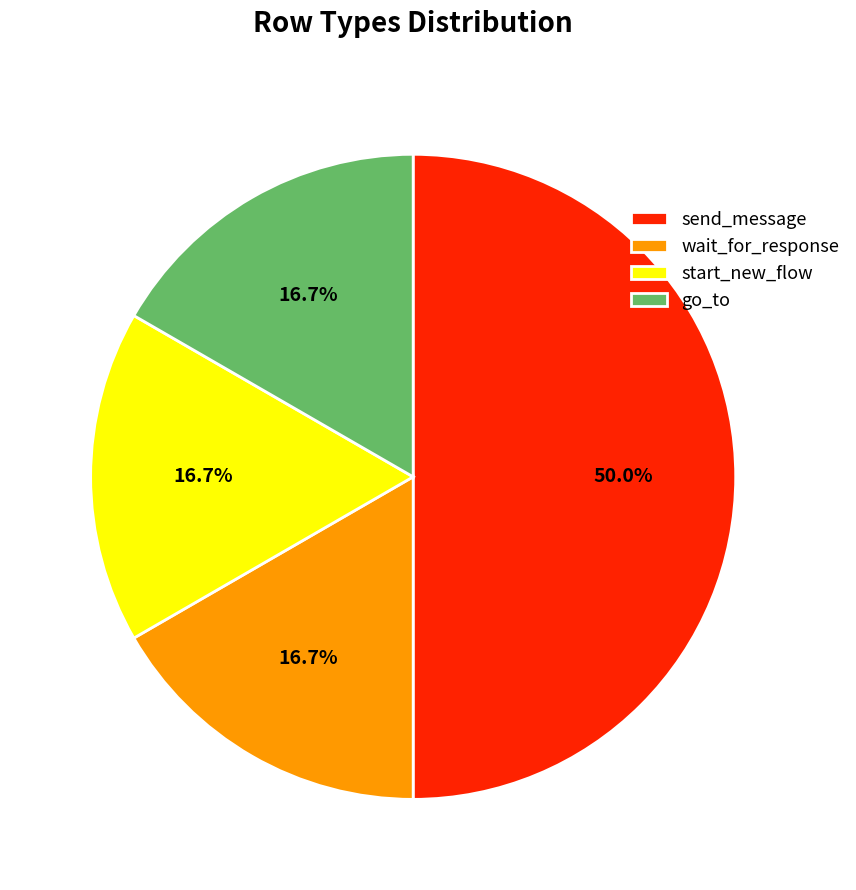

How many slices are in this pie chart?

4